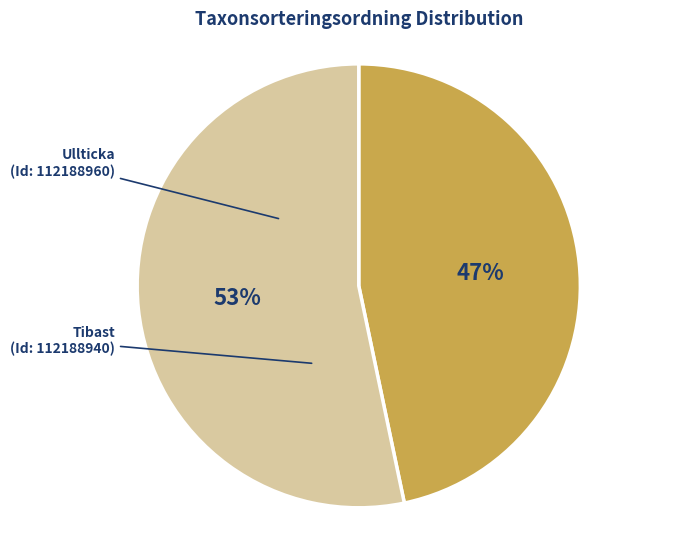

To the nearest percent, what is the average slice percentage?

50%